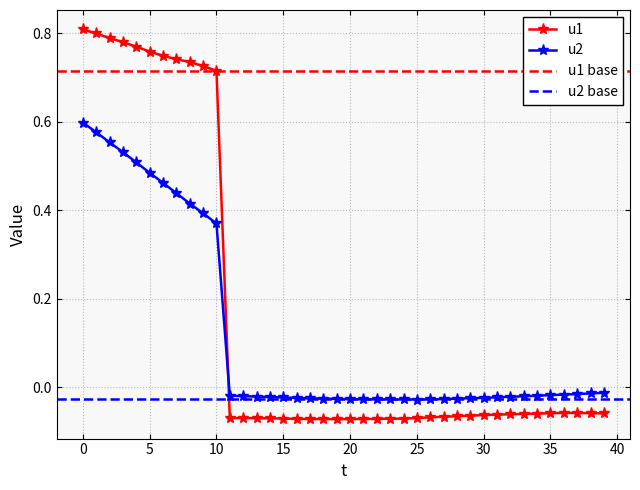

How many values in u1 are below zero?

29